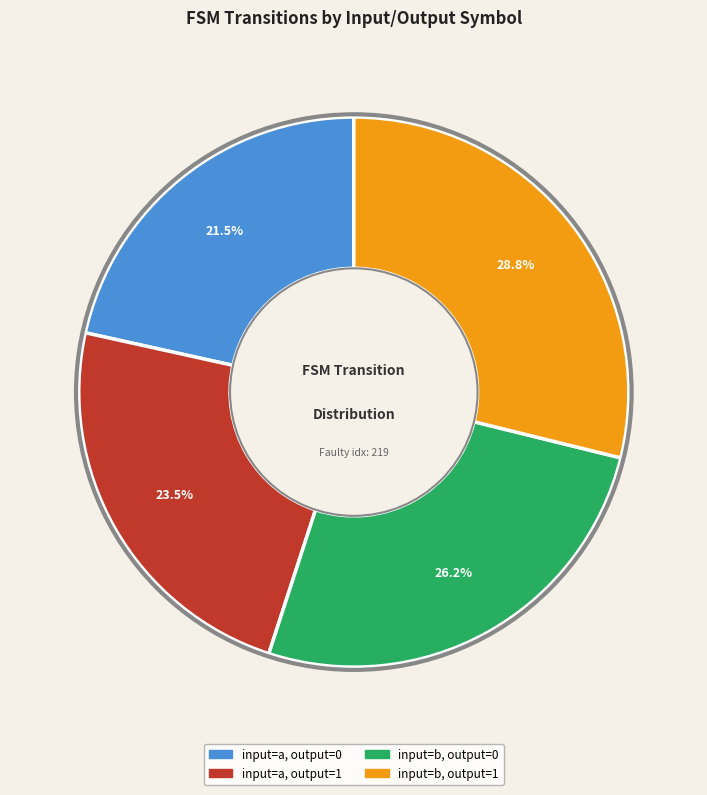

True or false: input=b, output=0 accounts for 38% of the total.

False